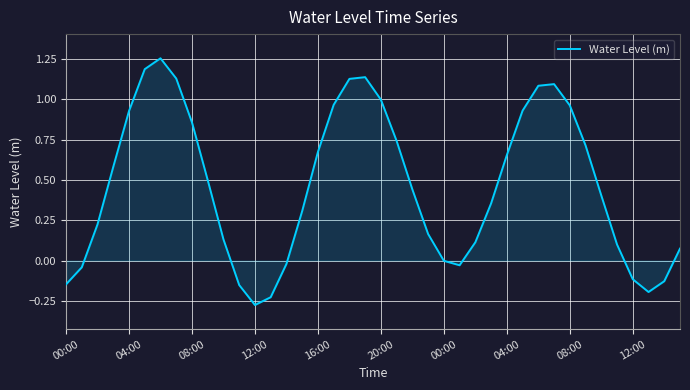

What is the greatest value displayed?

1.3